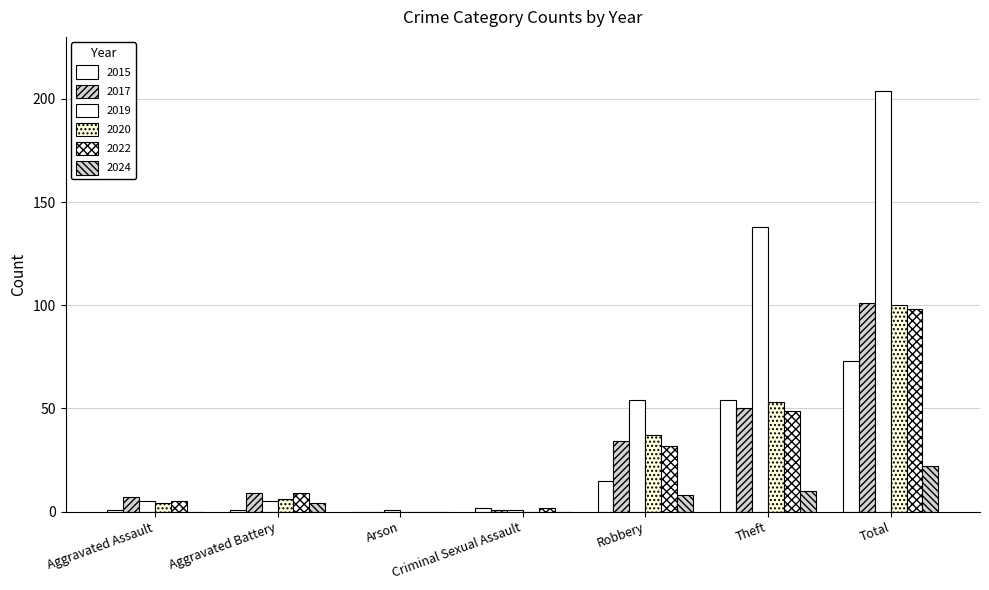

At how many categories does at least one series exceed 173?

1